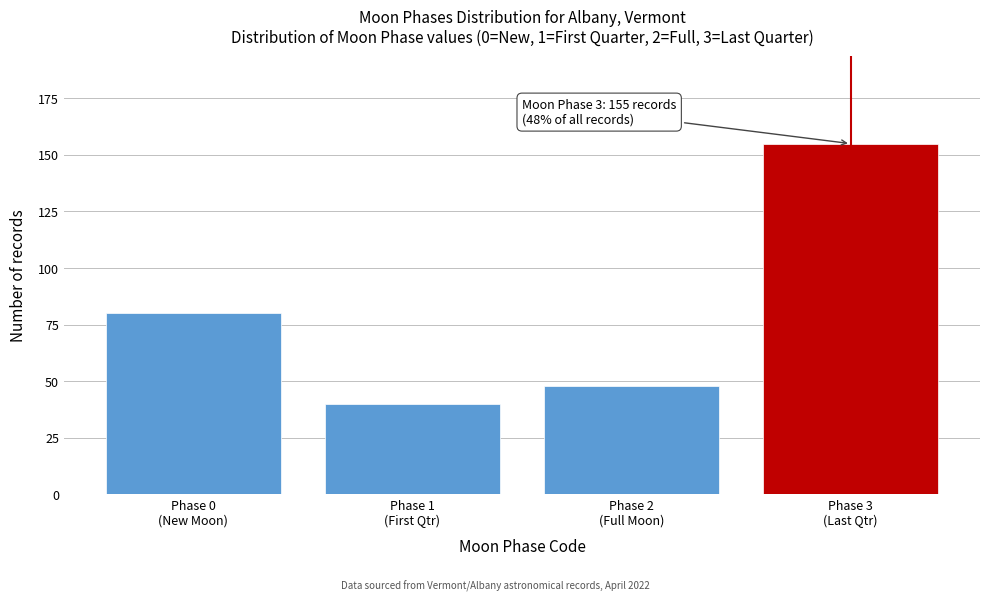

Reading left to right, list all the values displayed in this chart.

80	40	48	155